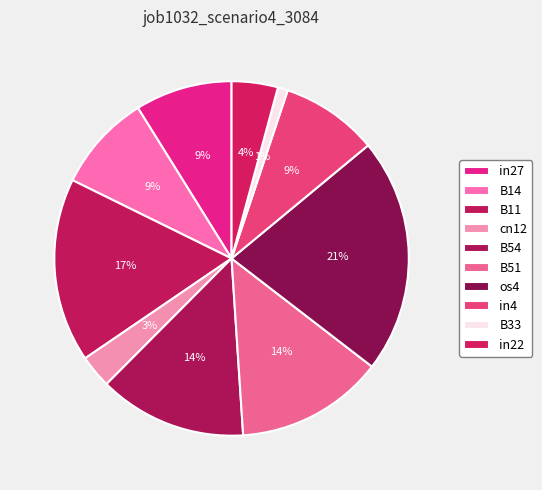

How many slices are in this pie chart?

10